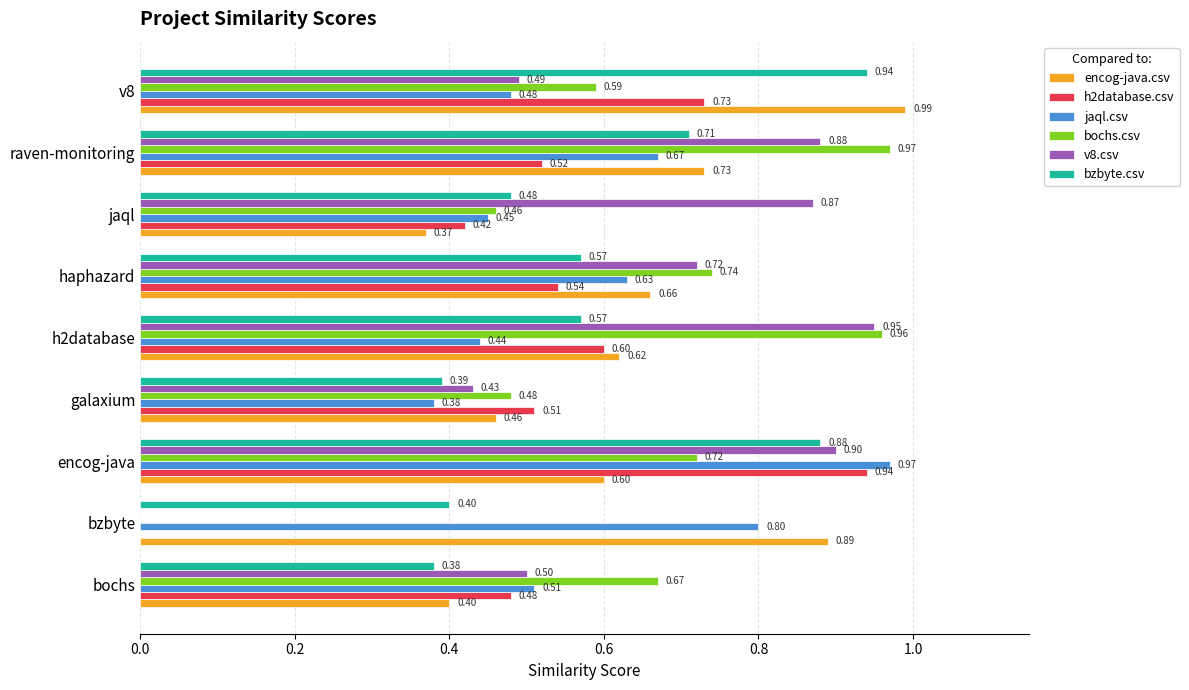

Between bzbyte and v8, which series saw the biggest shift?

h2database.csv